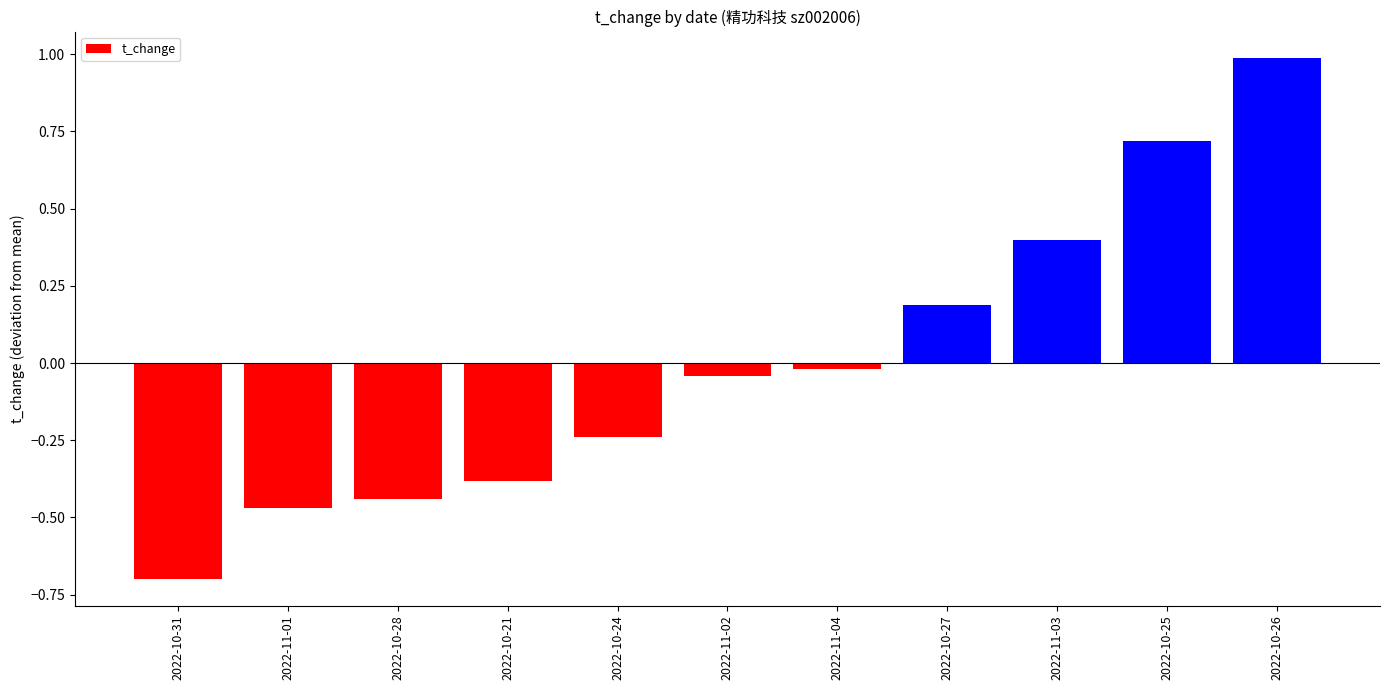

Does the chart contain stacked bars?

No